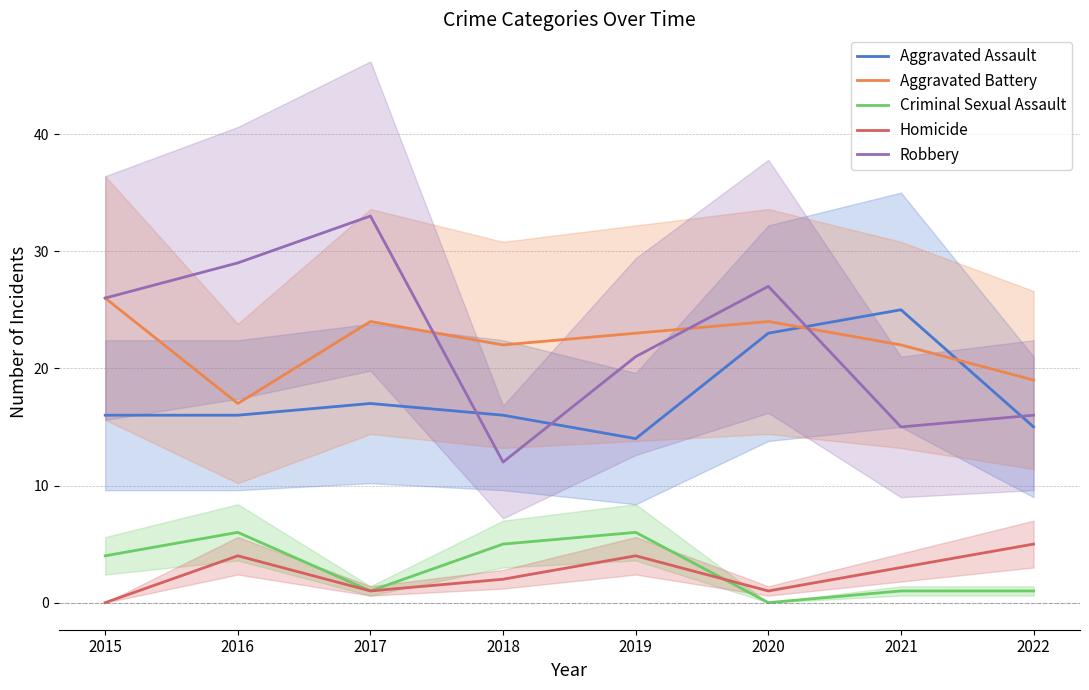

What are all the series names shown in the legend?

Aggravated Assault, Aggravated Battery, Criminal Sexual Assault, Homicide, Robbery